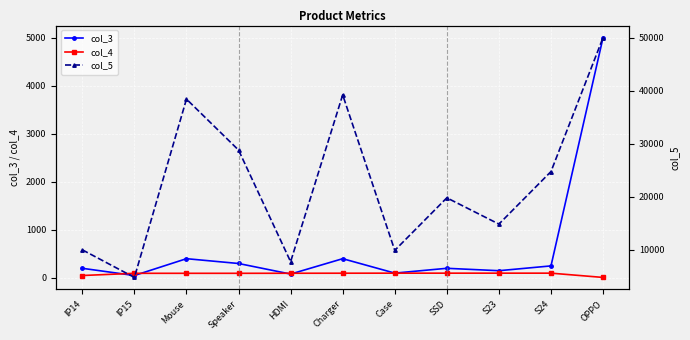

What is the sum of the col_4 values at IP15 and Case?

195